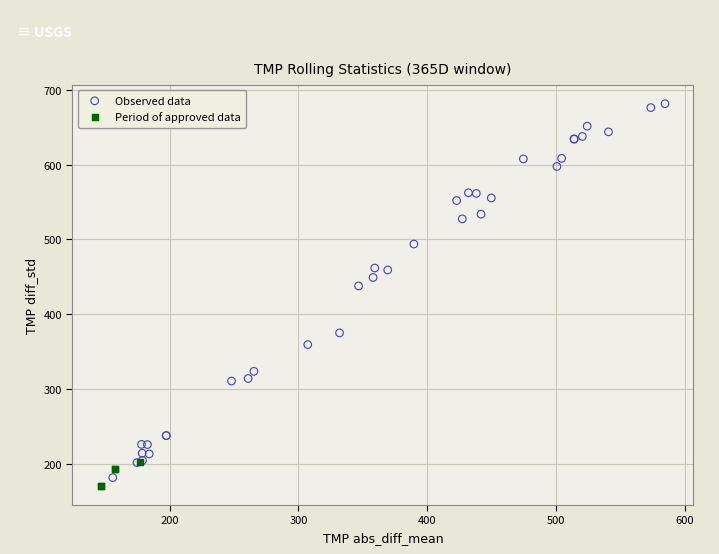

Which series contains the highest Y value?

Observed data